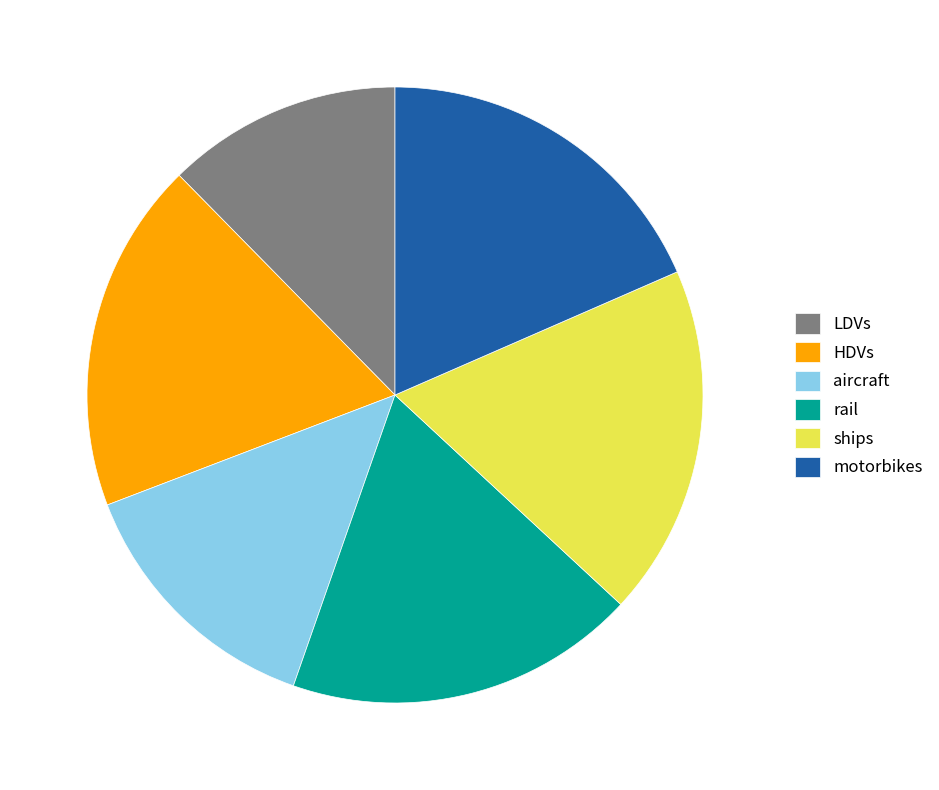

Combined, do ships and HDVs account for over 50%?

No